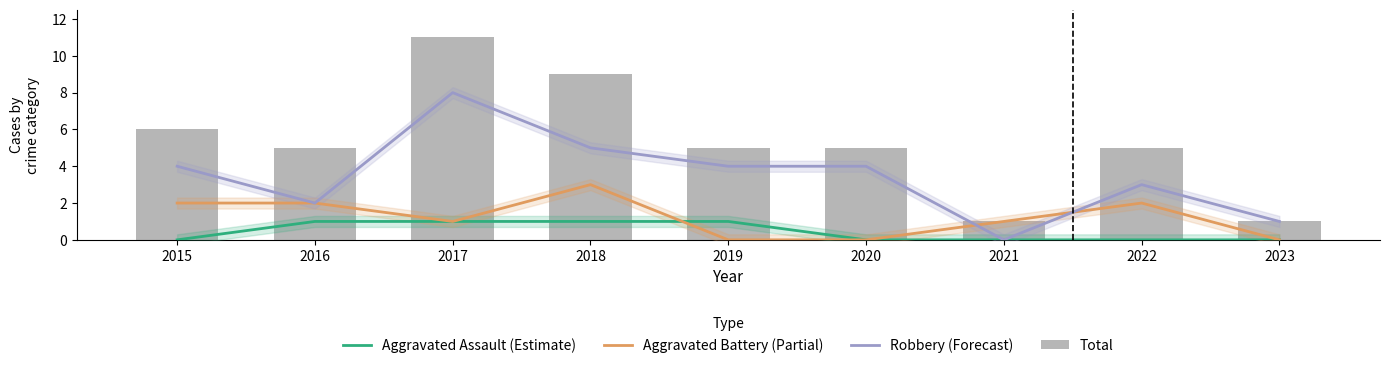

Which category has the highest value in the Aggravated Battery (Partial) series?

2018